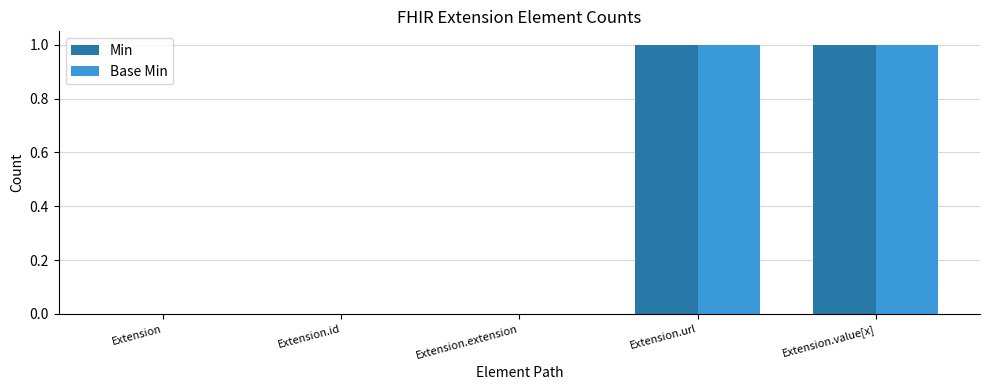

The value of Min at Extension.id is -1. True or false?

False